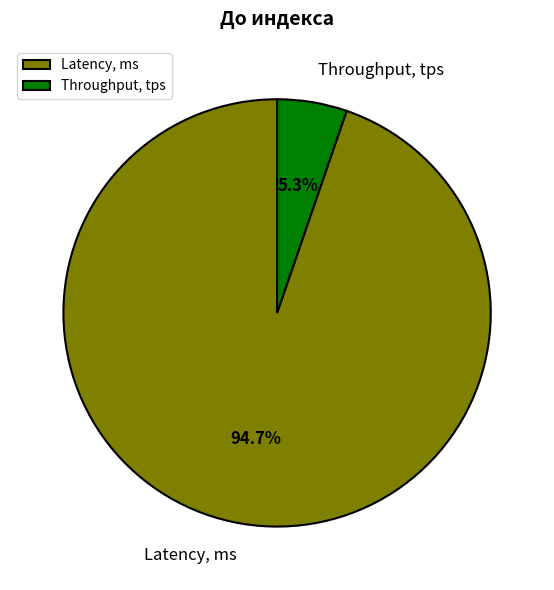

What is the largest slice in the pie chart?

Latency, ms